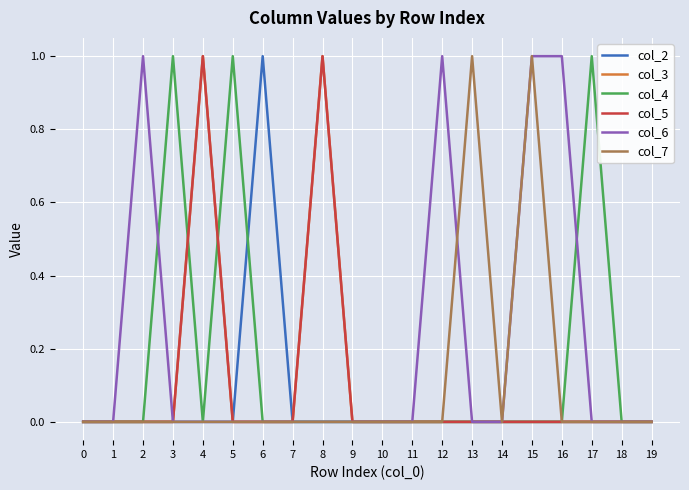

How many values in col_5 are above zero?

2